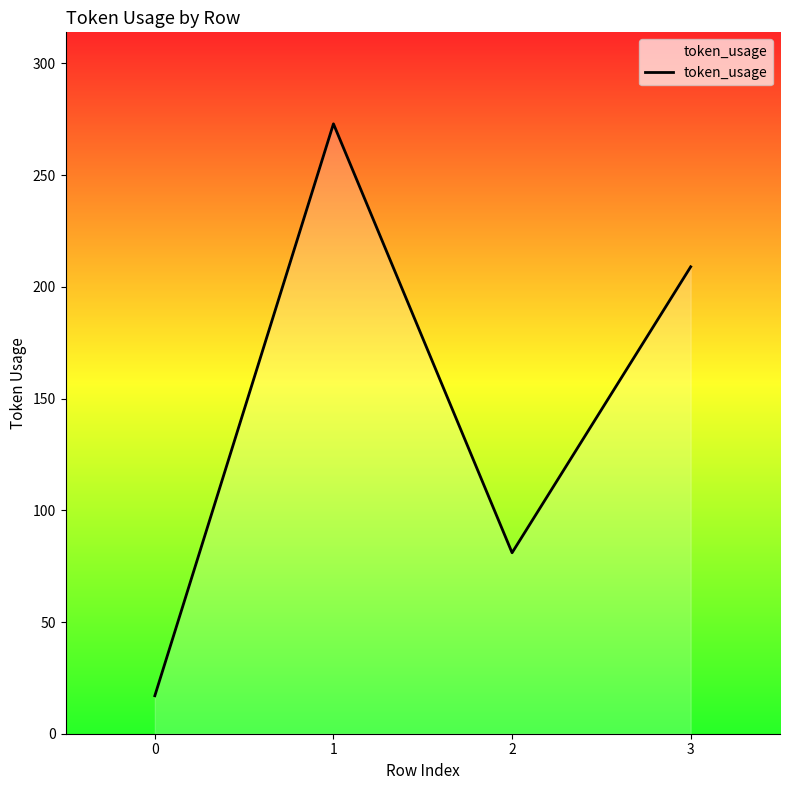

Is it true that the value at 0 is 17?

True